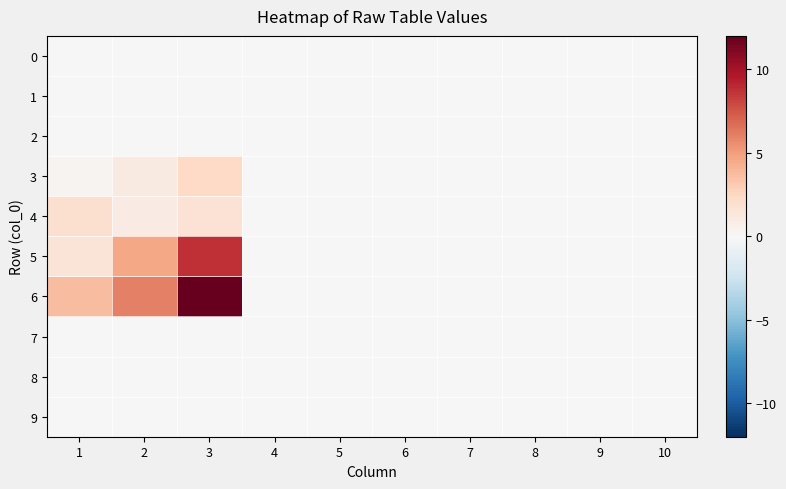

At how many categories does at least one series exceed 1?

3